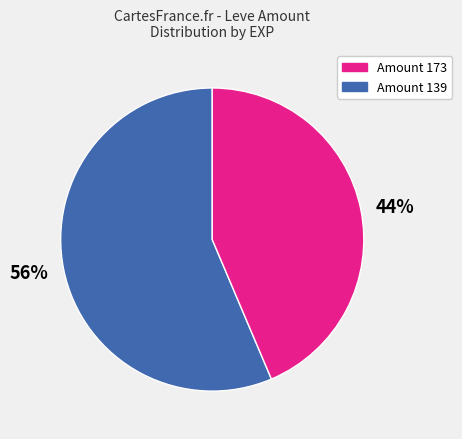

Count the number of slices in the pie.

2